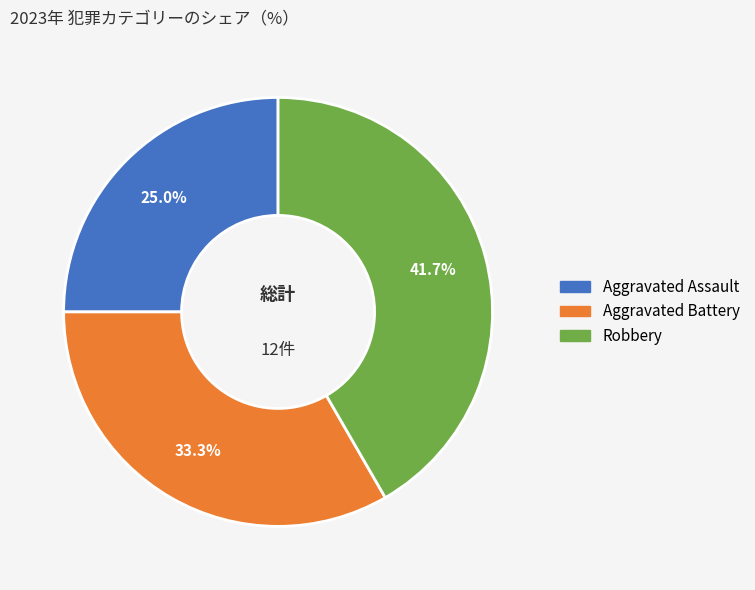

How many segments does this pie chart have?

3